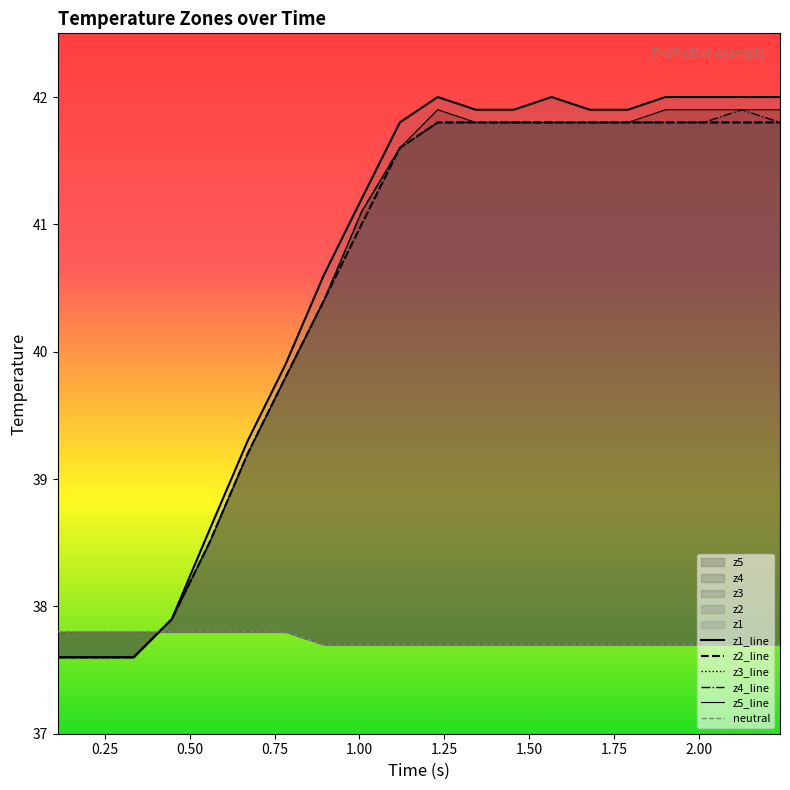

What are all the series names shown in the legend?

z1_line, z2_line, z3_line, z4_line, z5_line, neutral